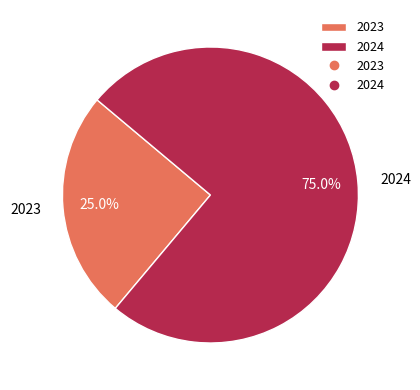

Which has a higher value, 2023 or 2024?

2024